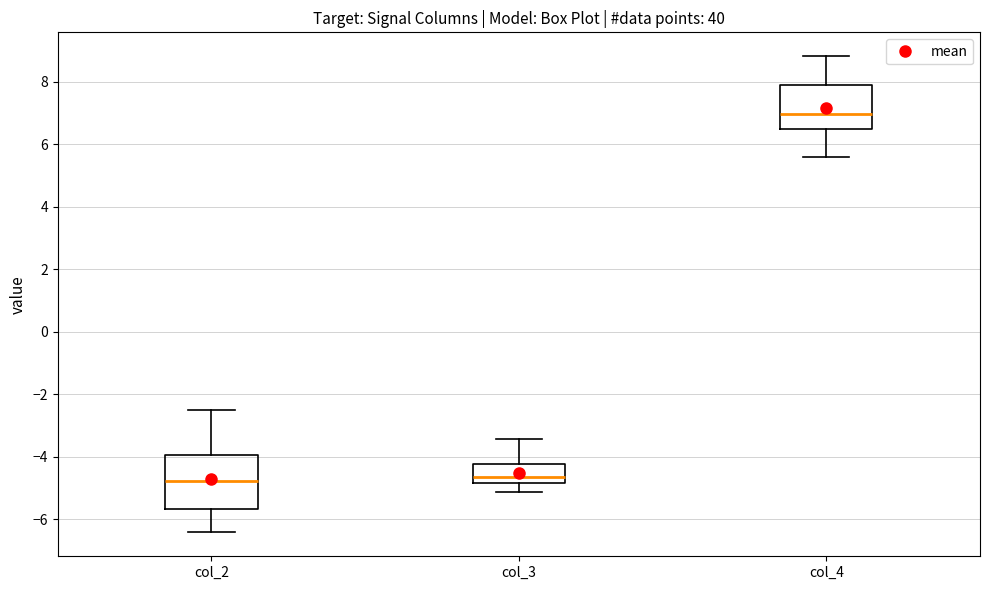

Which box has the highest median line?

col_4